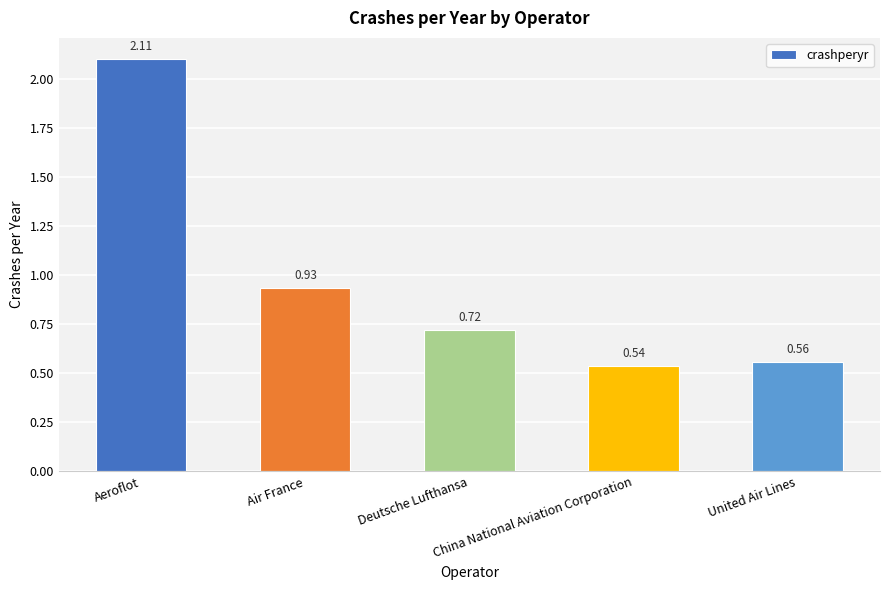

What is the label of the 1st bar from the left?

Aeroflot